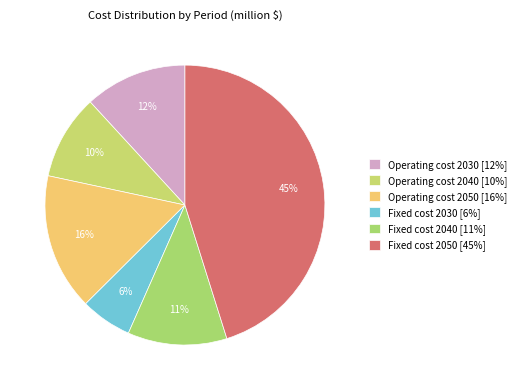

To the nearest percent, what percentage of the pie is Operating cost 2050?

16%